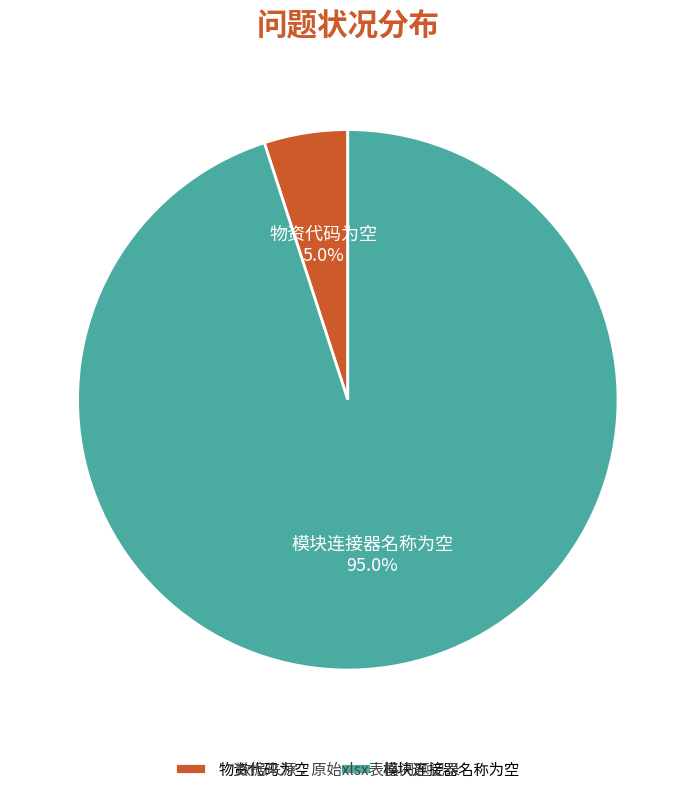

What is the ratio of the value at 模块连接器名称为空 to the value at 物资代码为空?

19.0